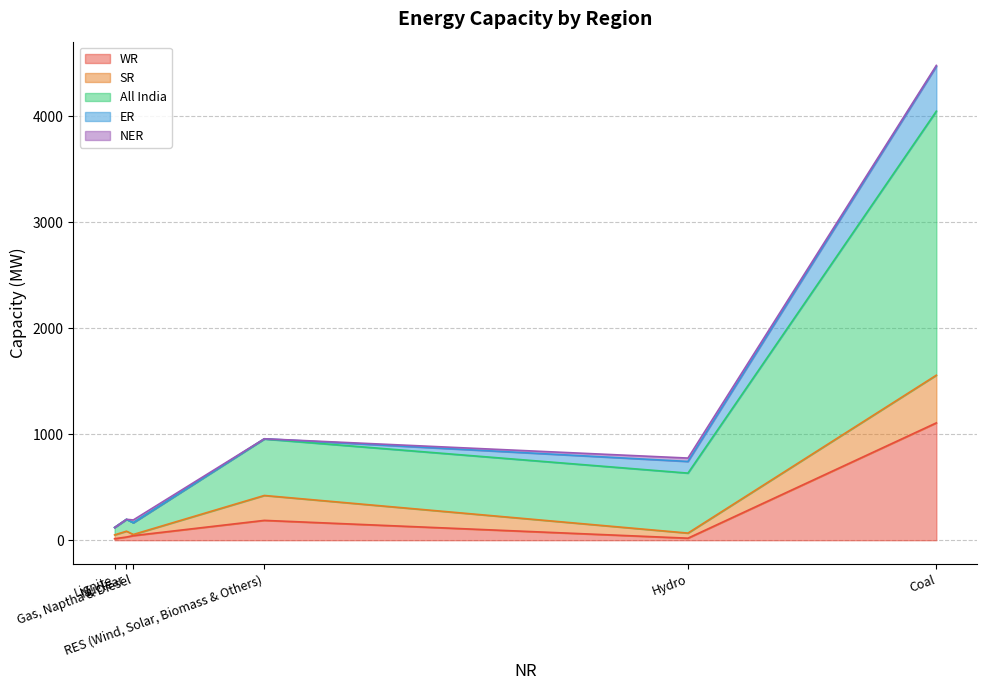

The value of ER at RES (Wind, Solar, Biomass & Others) is 2. True or false?

True